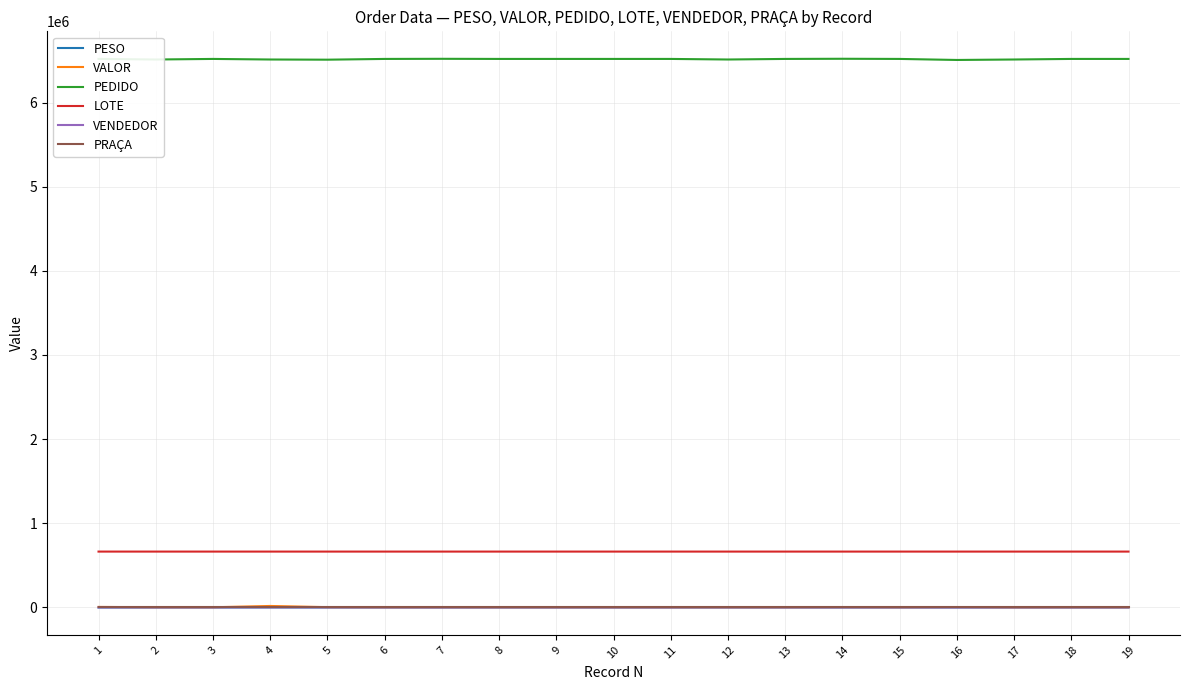

True or false: LOTE and VENDEDOR cross at least once.

False